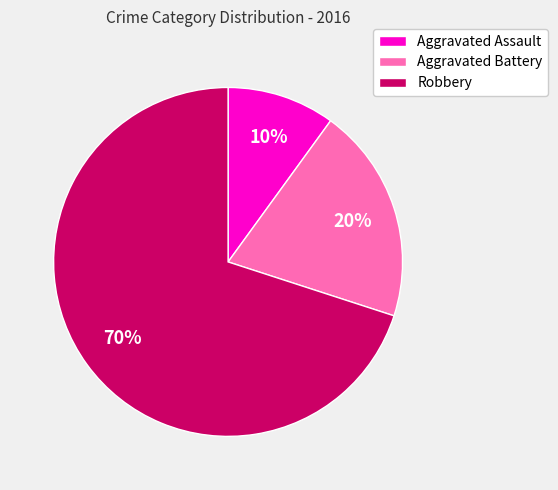

Which has a higher value, Aggravated Battery or Aggravated Assault?

Aggravated Battery